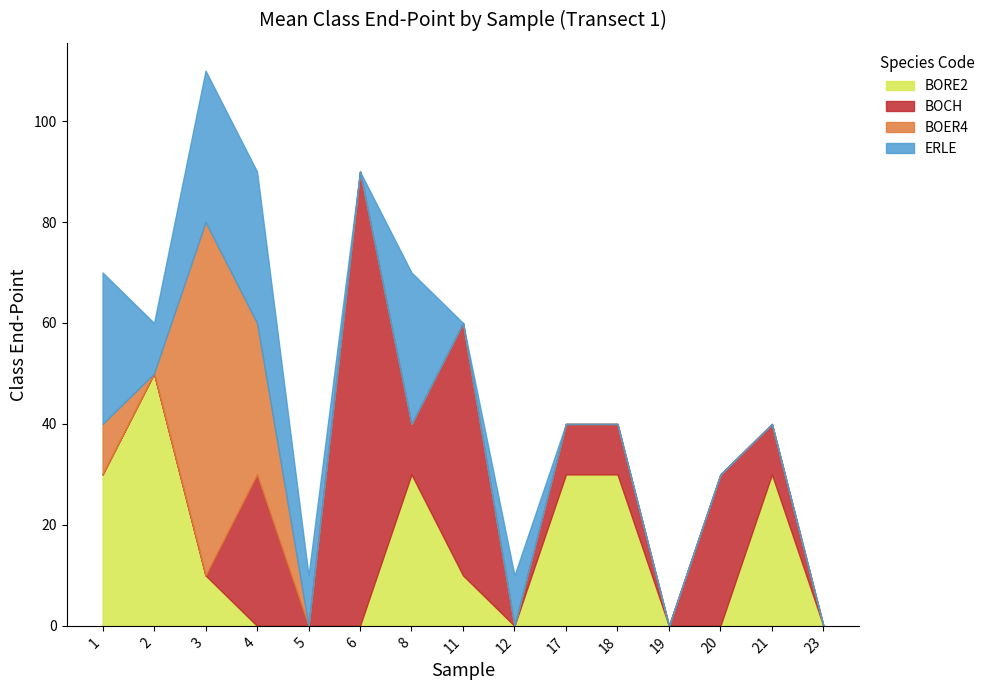

What is the spread (max minus min) of values at 5?

10